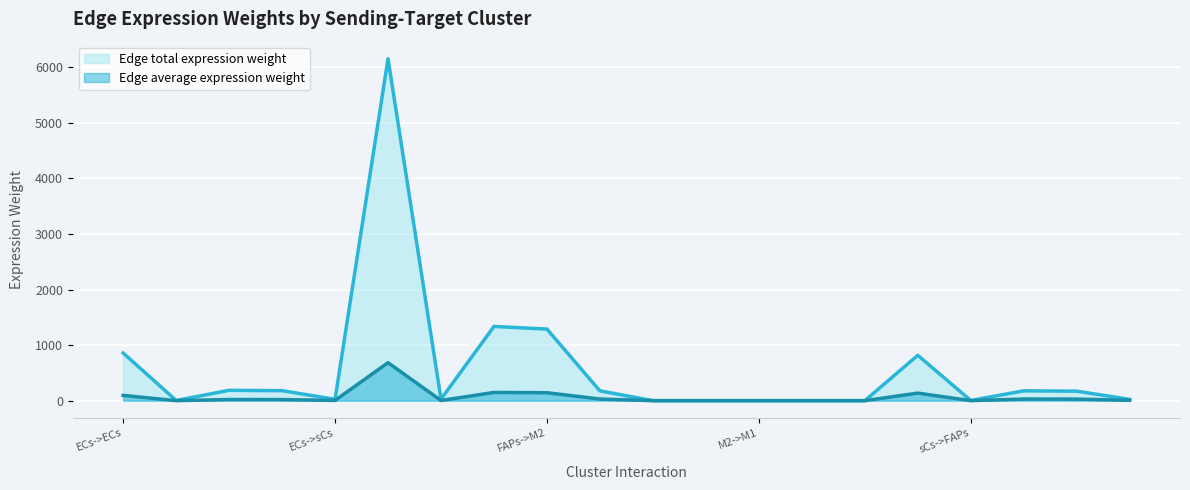

Between ECs->sCs and FAPs->sCs, which series saw the biggest shift?

Edge total expression weight